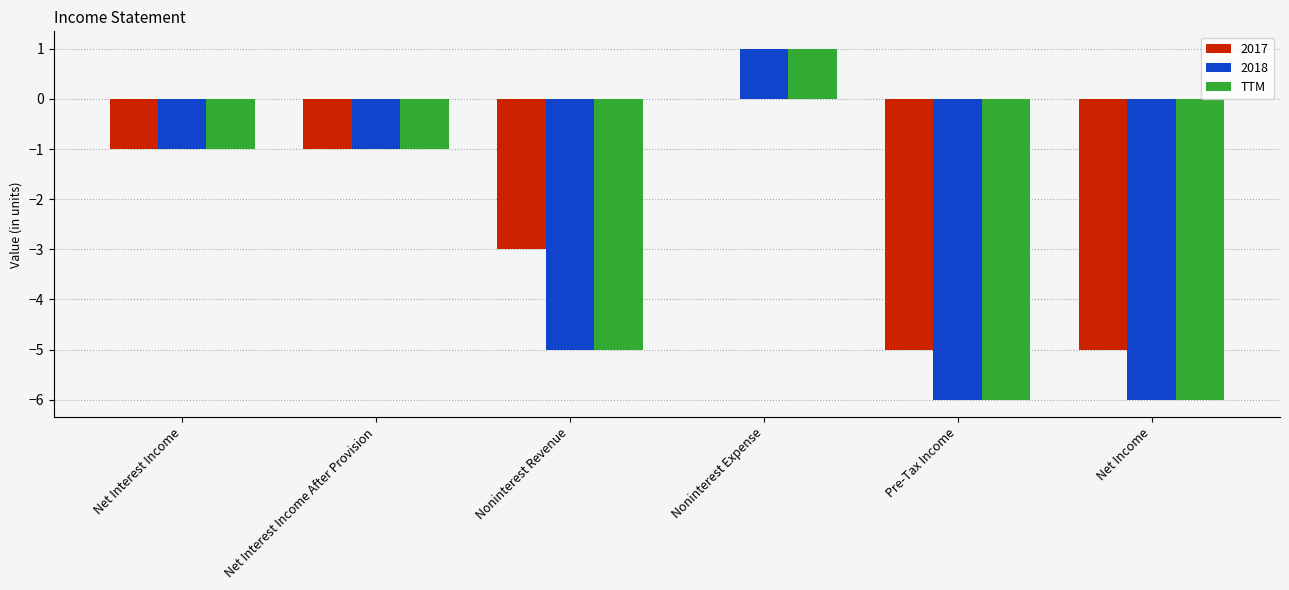

How many categories are shown in the chart?

6